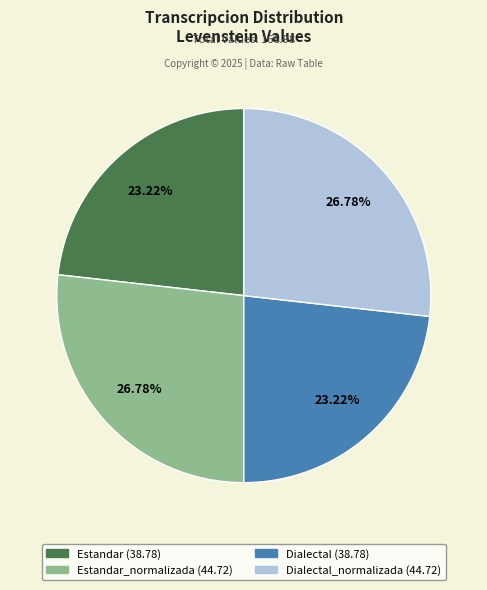

Does any single category account for the majority?

No